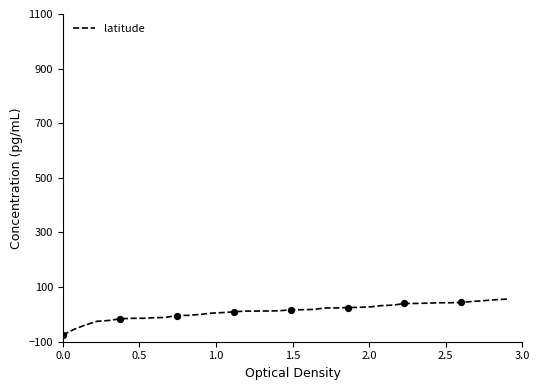

What is the minimum value shown in the chart?

-75.3